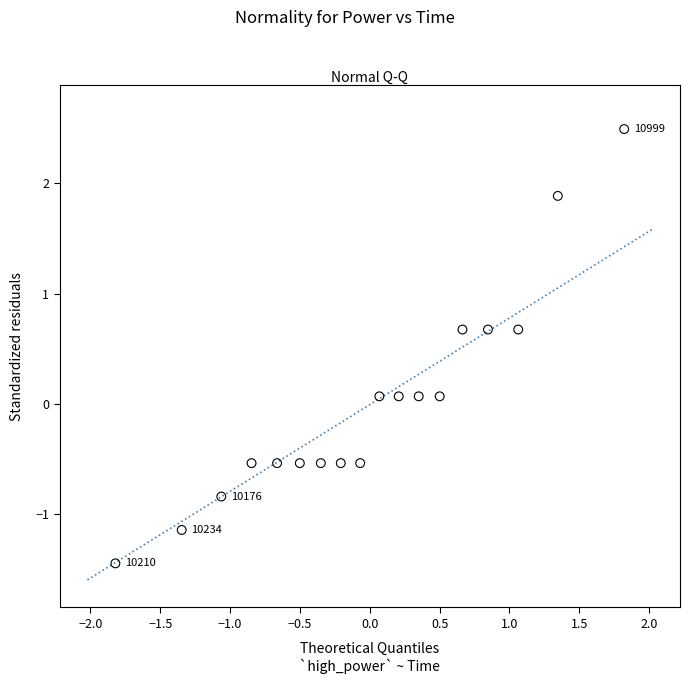

What is the range of X values (max minus min)?

3.6